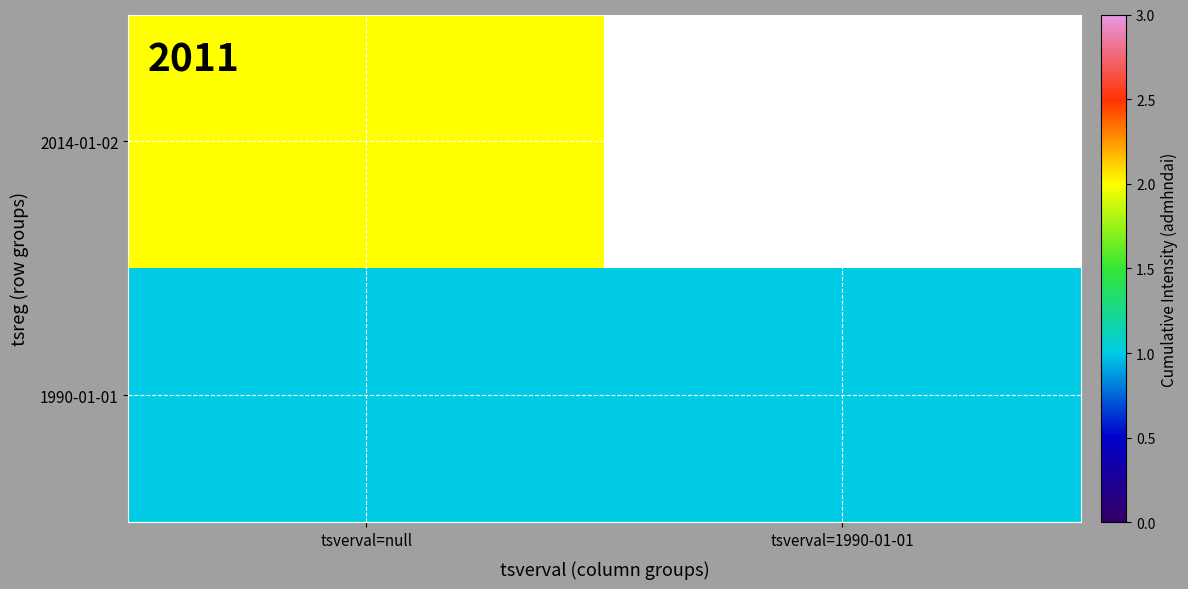

At how many categories does at least one series exceed 1?

1